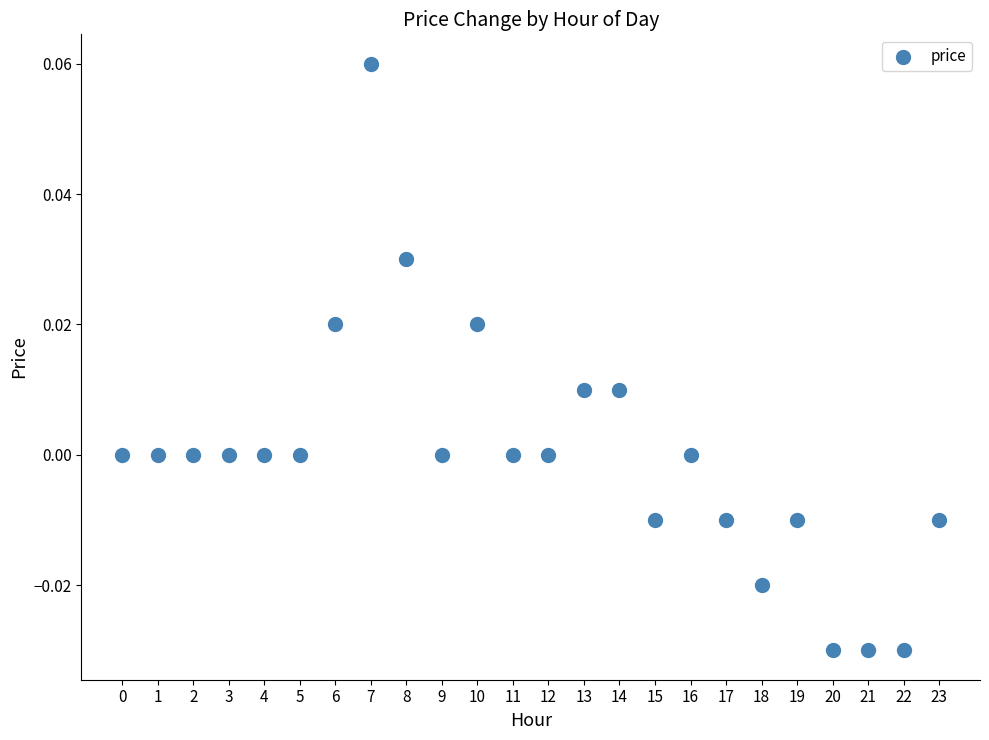

Count the number of points in this scatter plot.

24